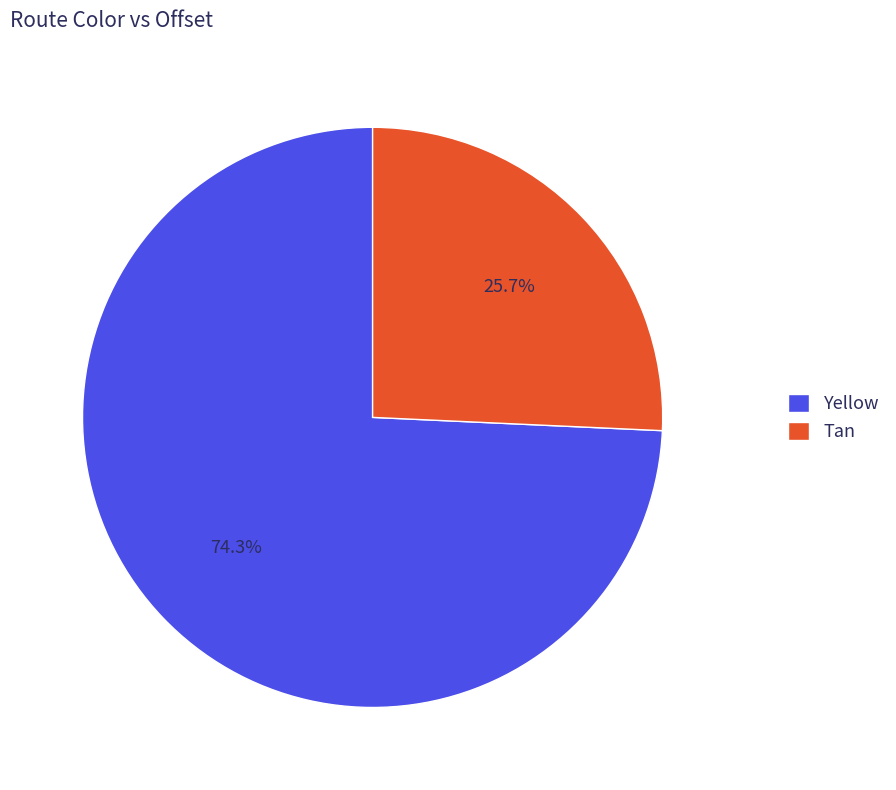

To the nearest percent, what is the difference between the Tan and Yellow slice percentages?

49%